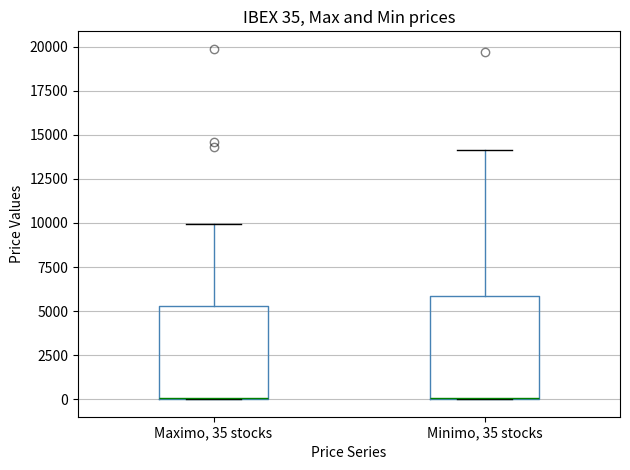

Which box is the tallest, from its lower edge to its upper edge?

Minimo, 35 stocks